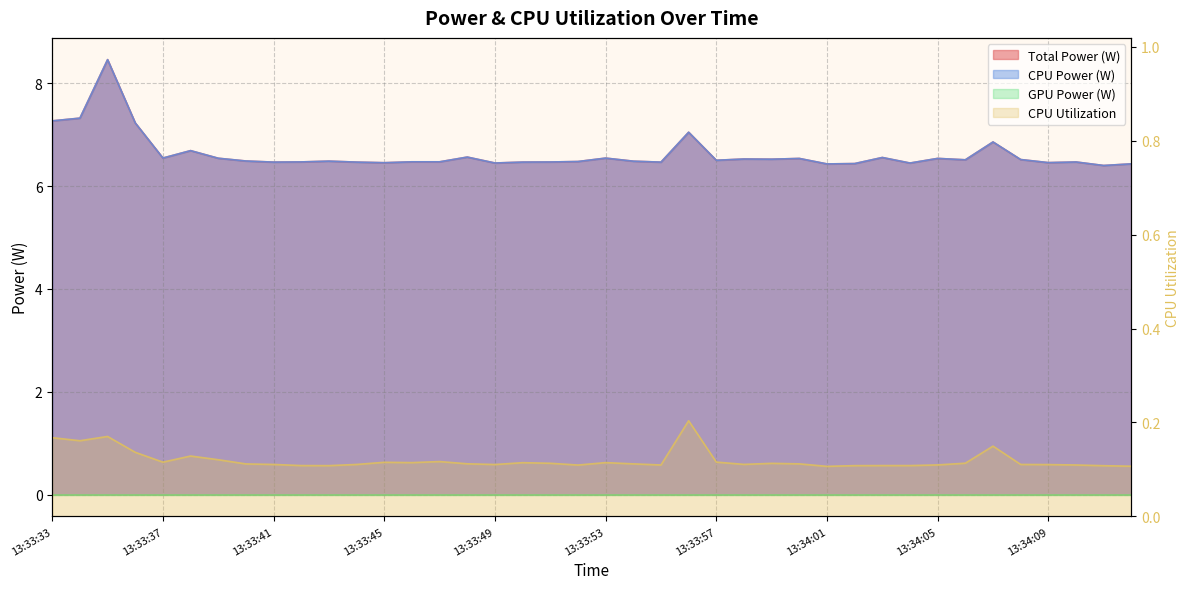

Does the chart display data point markers on the line(s)?

No